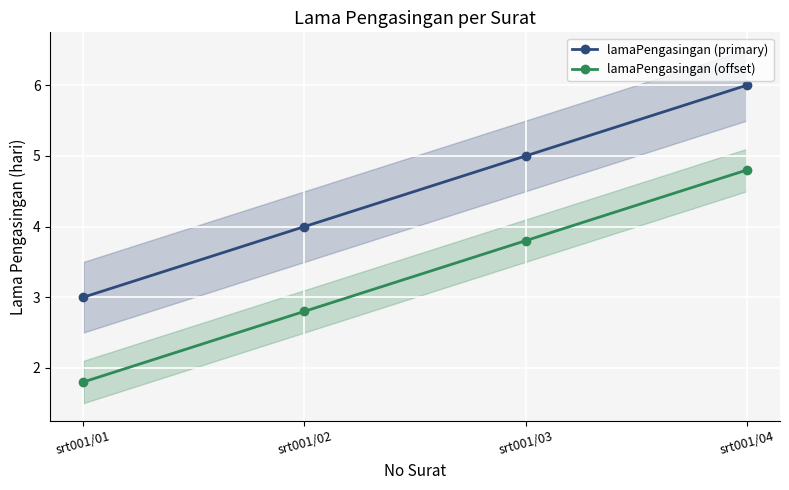

True or false: lamaPengasingan (offset) has more than 1 interior local peaks.

False